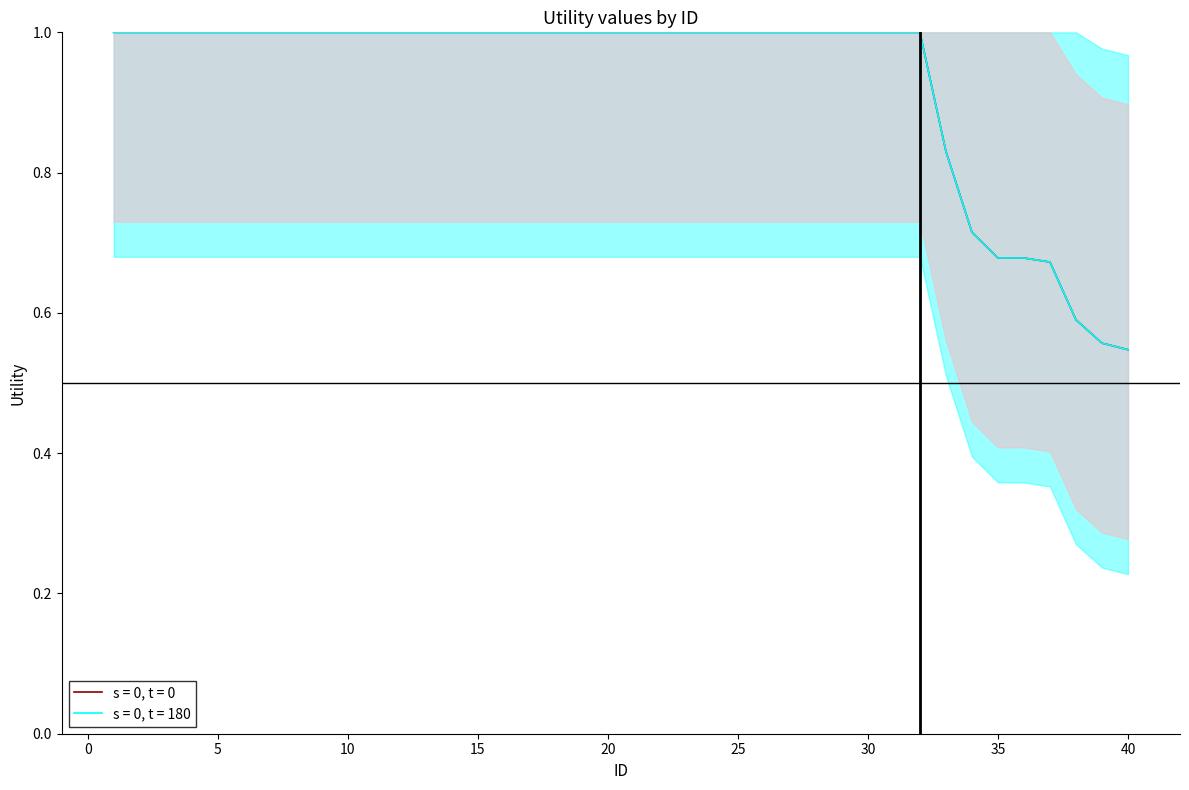

What is the minimum value for s = 0, t = 180?

0.5